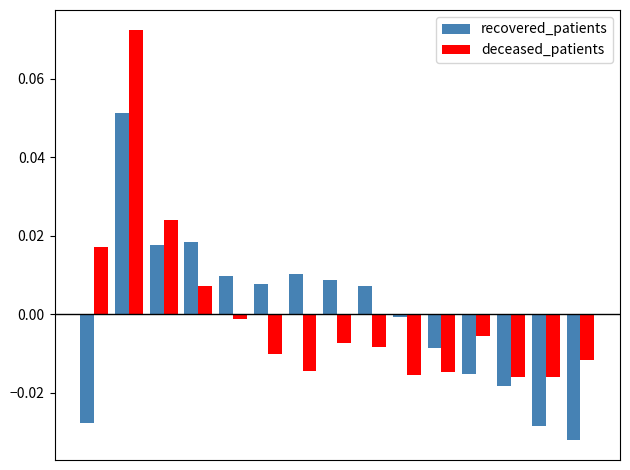

Which series has the widest spread of values?

deceased_patients